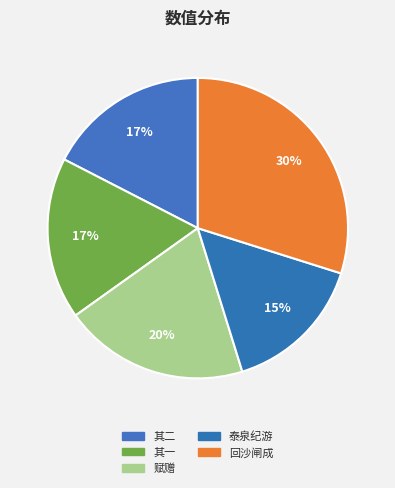

Count the number of slices in the pie.

5